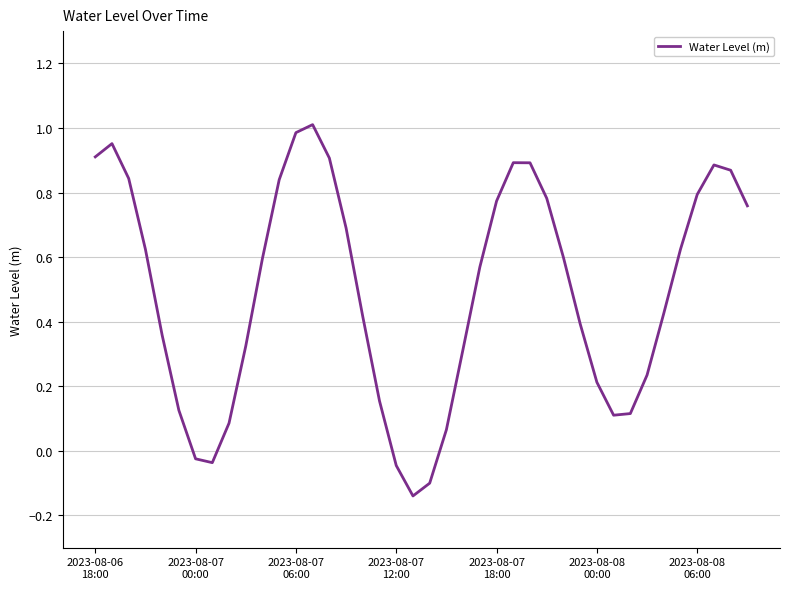

How many lines are shown in the chart?

1